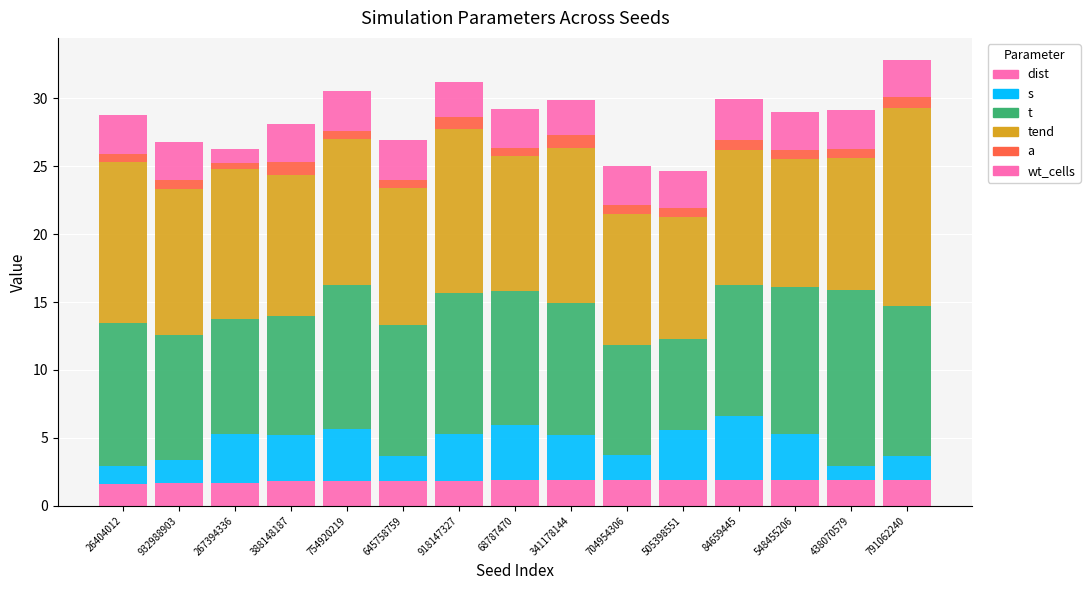

Does the chart contain stacked bars?

Yes